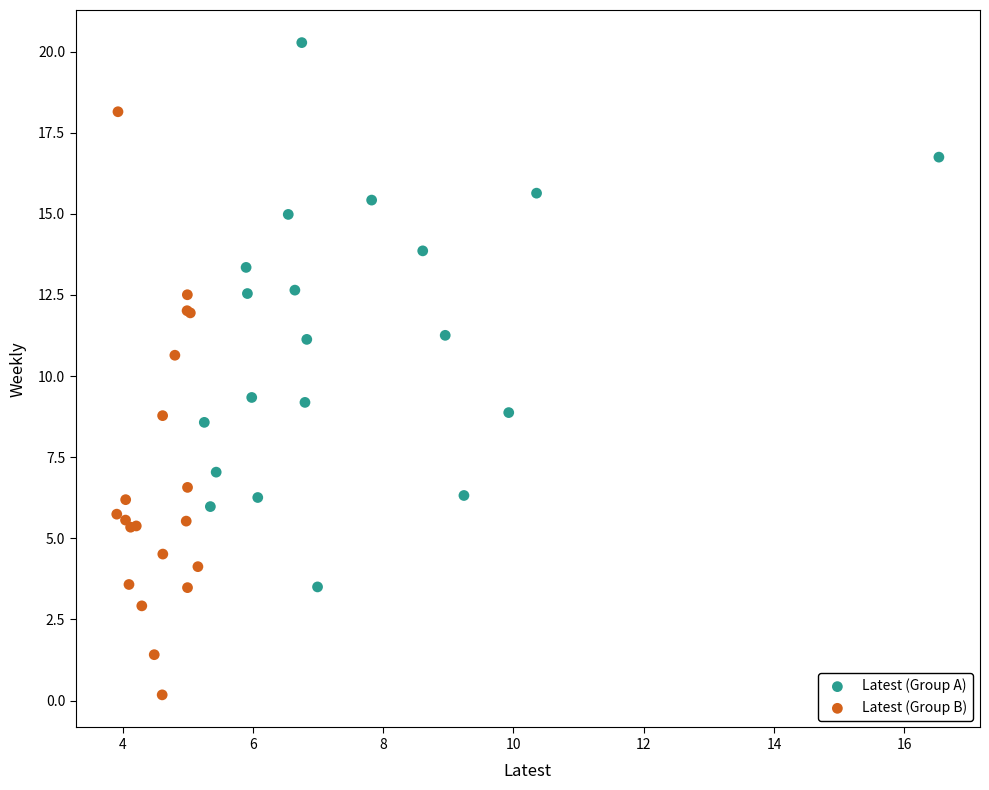

Which series has the widest spread of Y values?

Latest (Group B)